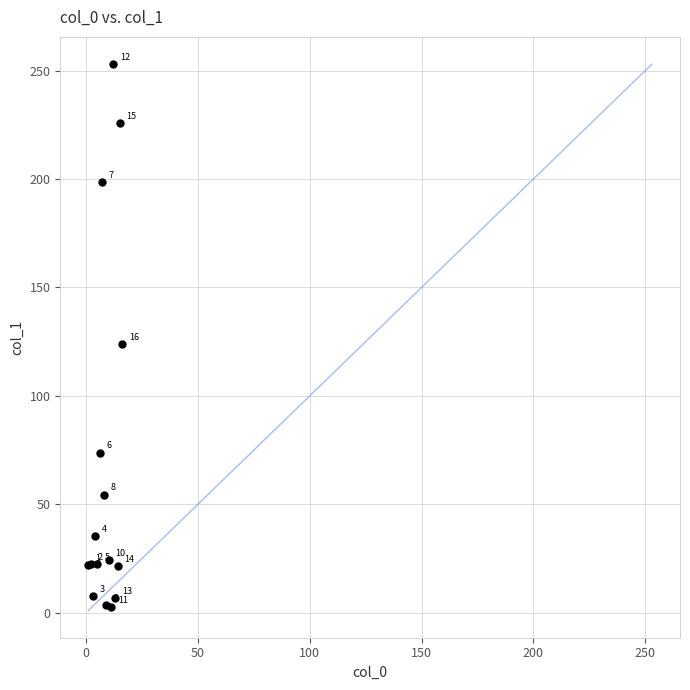

What Y value in the scatter plot is closest to 127?

124.0